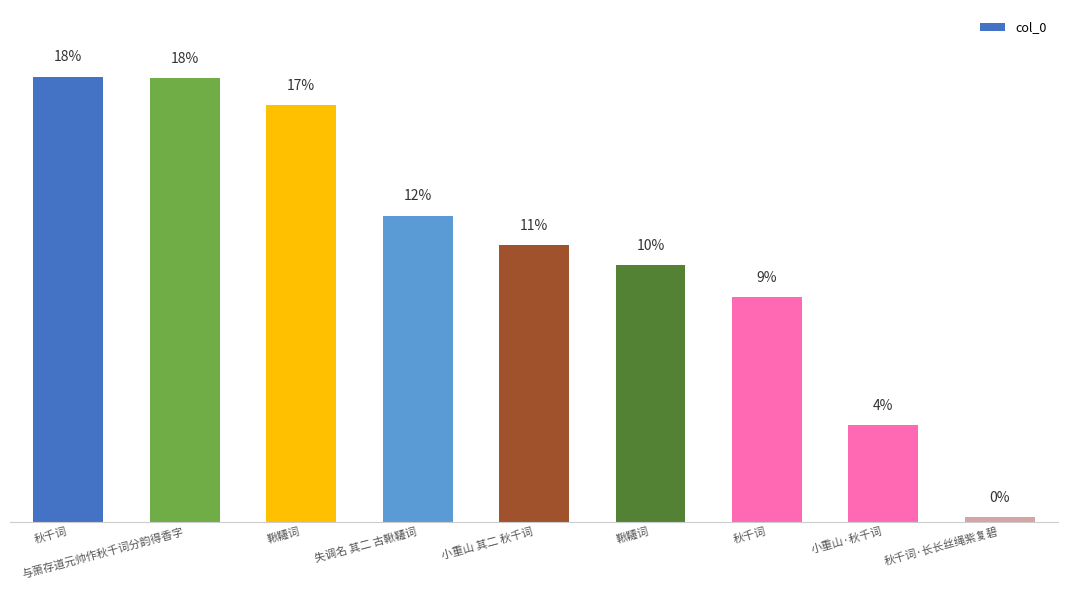

True or false: the data shows 382833 at 失调名 其二 古鞦韆词.

False